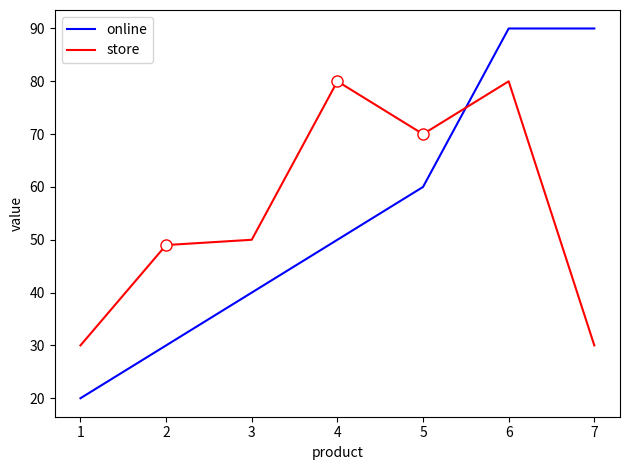

What is the difference between the highest and lowest values at 5?

10